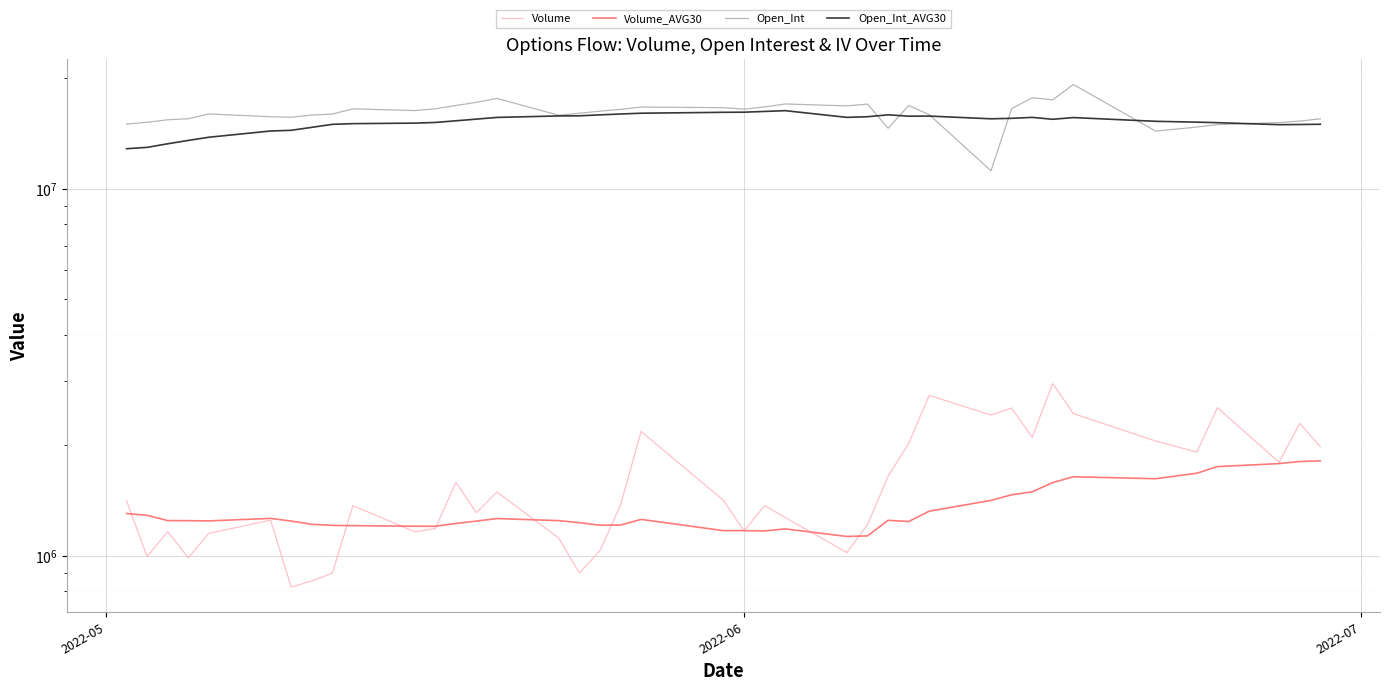

How many data points in Open_Int are less than 16284748?

20